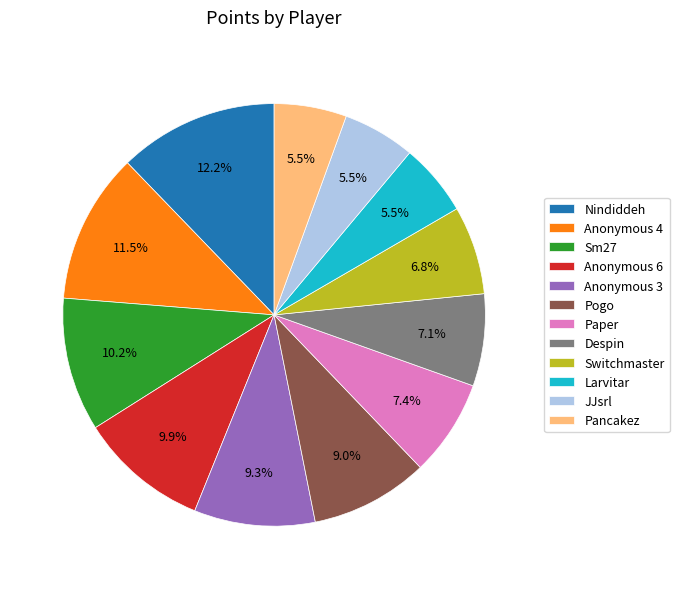

Is Anonymous 6 the majority of the pie?

No